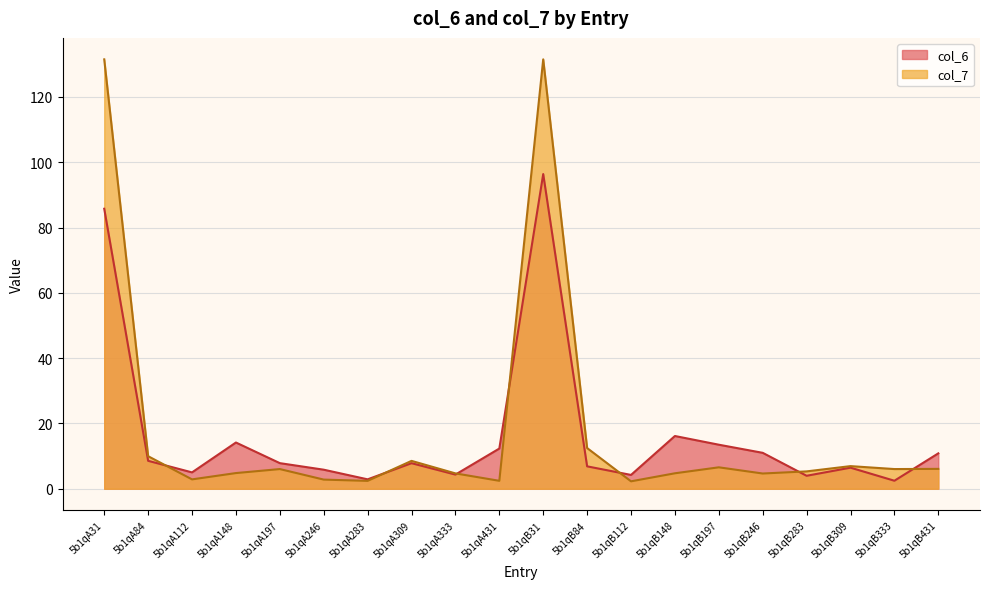

List the labels in order of col_7 value, smallest first.

5b1qB112, 5b1qA283, 5b1qA431, 5b1qA246, 5b1qA112, 5b1qB246, 5b1qA333, 5b1qB148, 5b1qA148, 5b1qB283, 5b1qA197, 5b1qB333, 5b1qB431, 5b1qB197, 5b1qB309, 5b1qA309, 5b1qA84, 5b1qB84, 5b1qA31, 5b1qB31